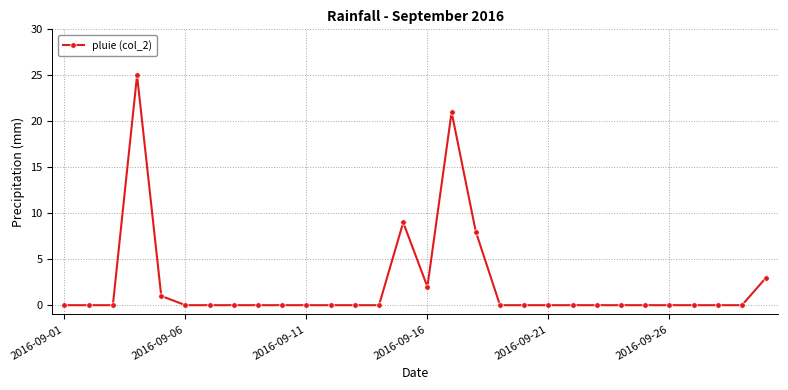

Reading left to right, transcribe all the data shown in this chart.

0	0	0	25	1	0	0	0	0	0	0	0	0	0	9	2	21	8	0	0	0	0	0	0	0	0	0	0	0	3